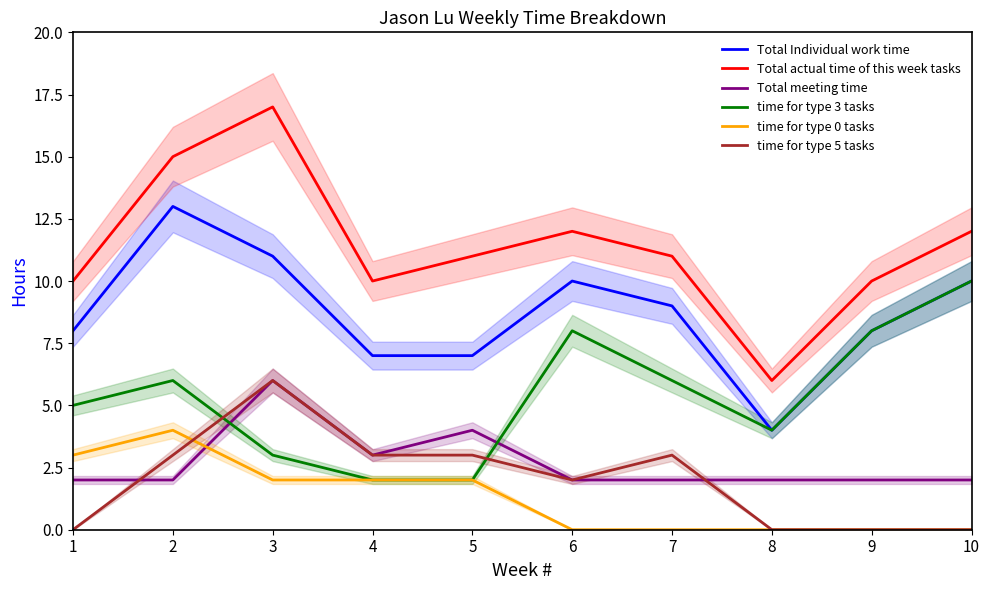

How many data points does each series have?

10